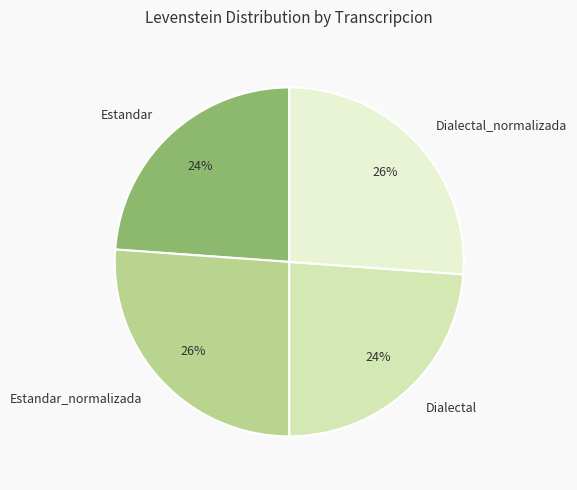

What percentage is the Dialectal_normalizada slice, to the nearest percent?

26%